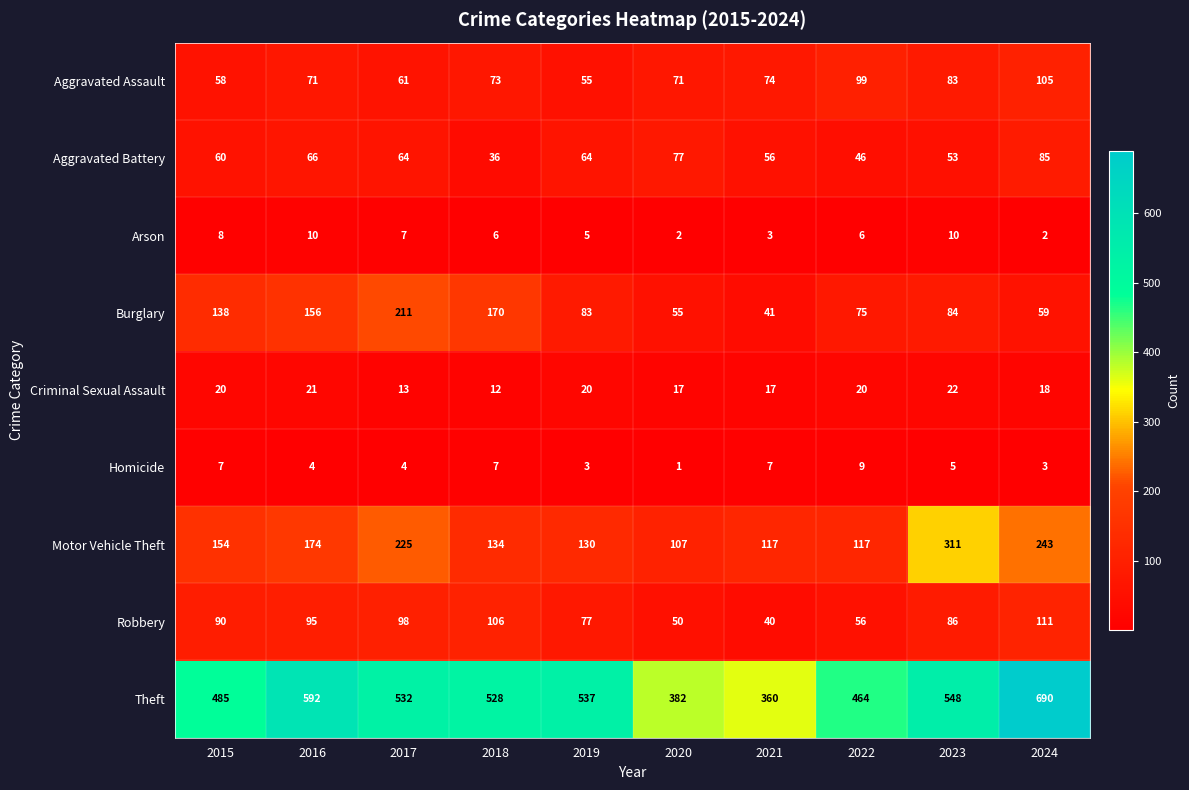

Read the Burglary value at 2021, to the nearest 50.

50